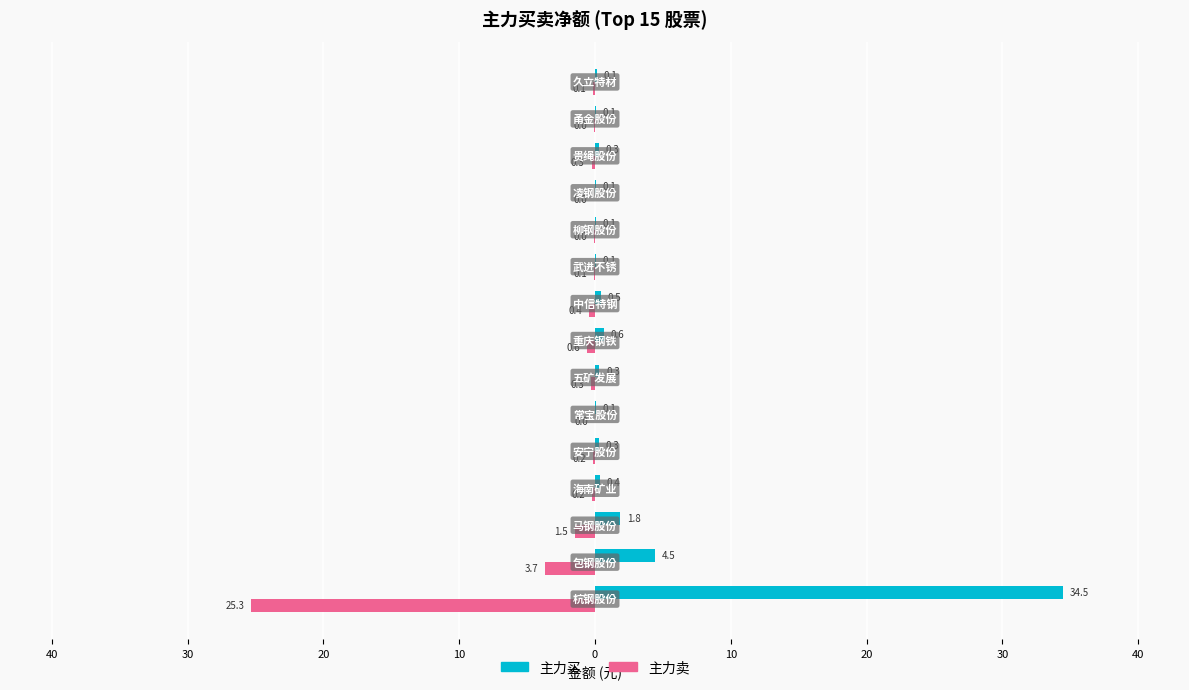

What are all the series names shown in the legend?

主力买, 主力卖